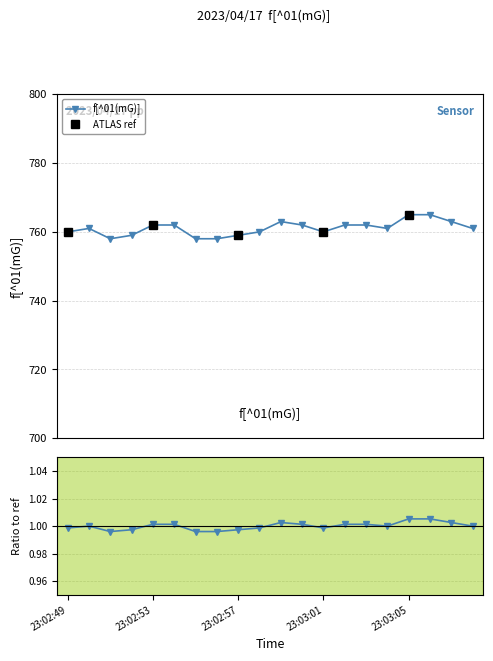

Does the chart have visible grid lines?

Yes